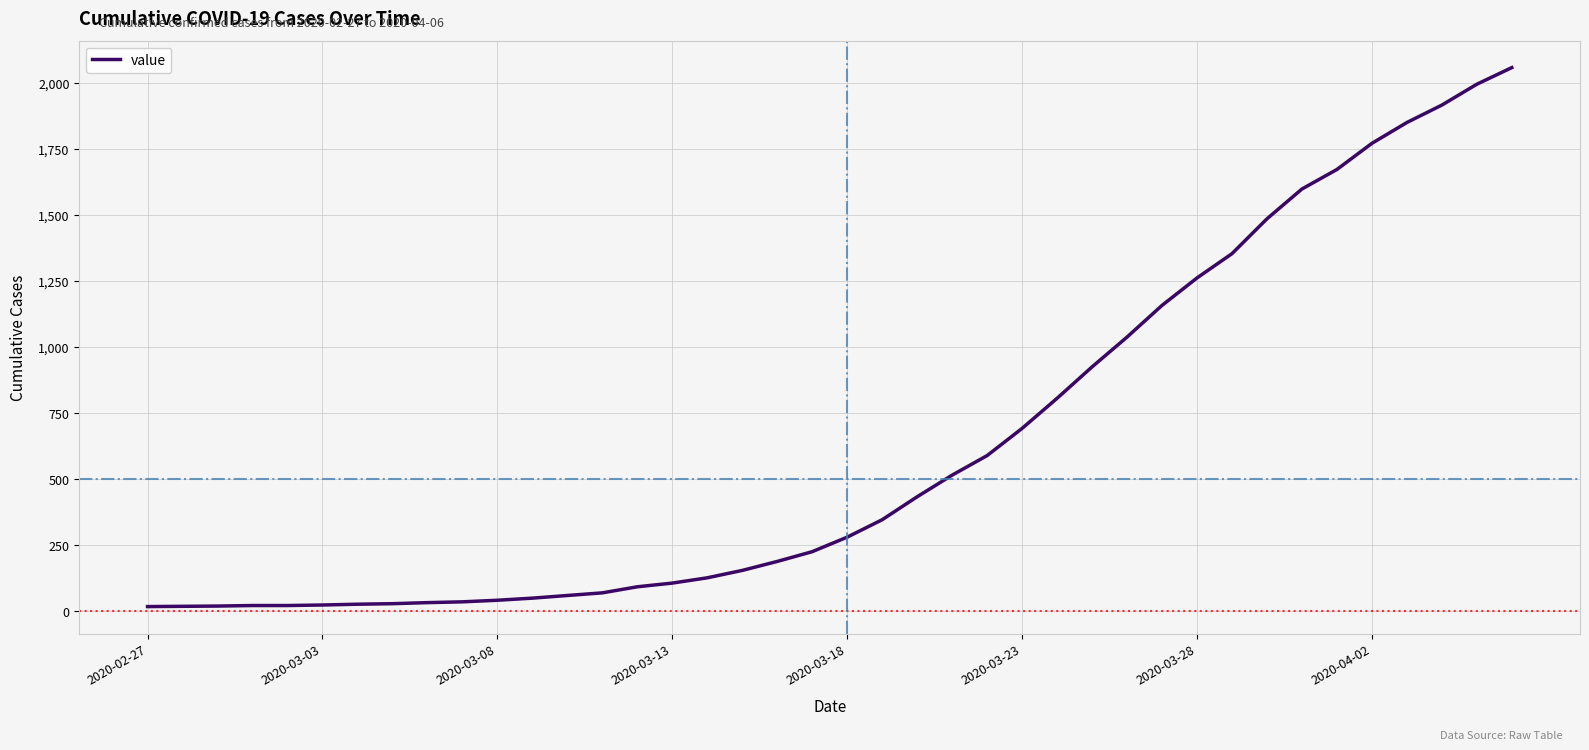

Is this an area chart (filled region under the line)?

No